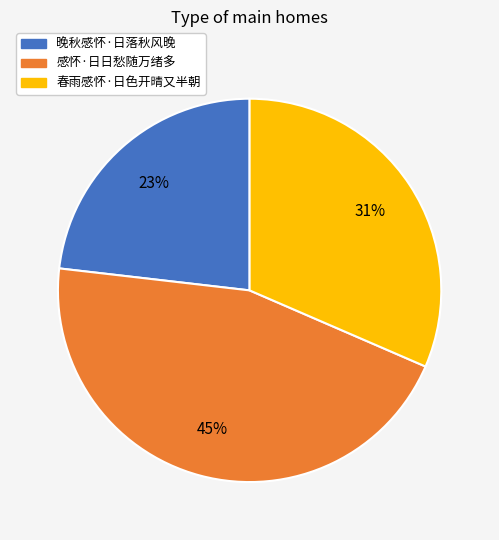

Rank the categories by value from highest to lowest.

感怀·日日愁随万绪多, 春雨感怀·日色开晴又半朝, 晚秋感怀·日落秋风晚